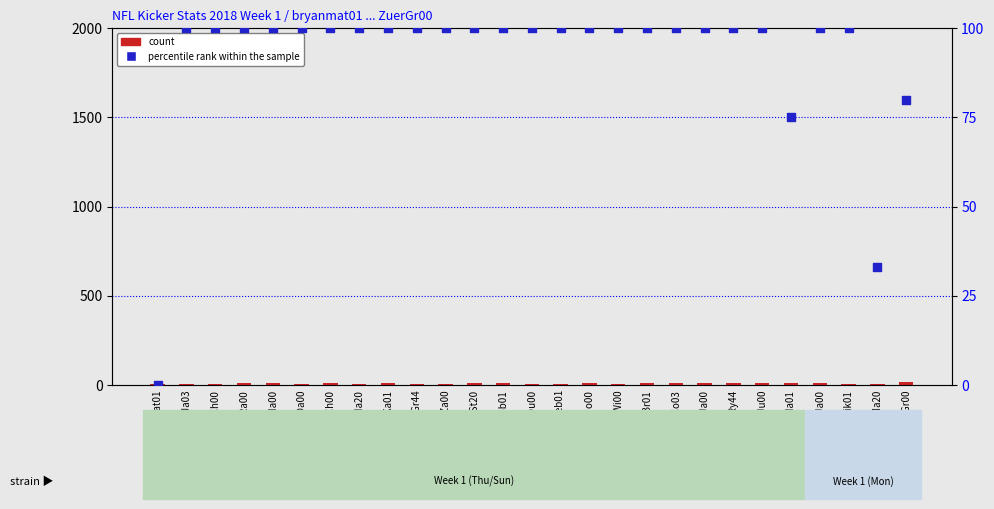

At how many categories does at least one series exceed 41?

25